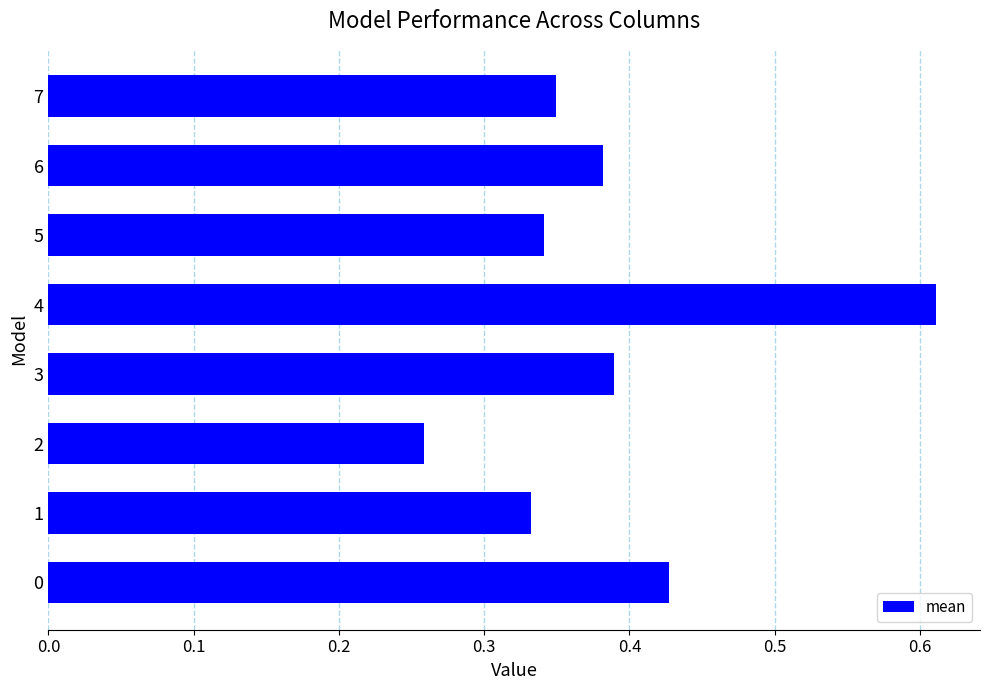

Is it true that the value at 2 is 0.1?

False